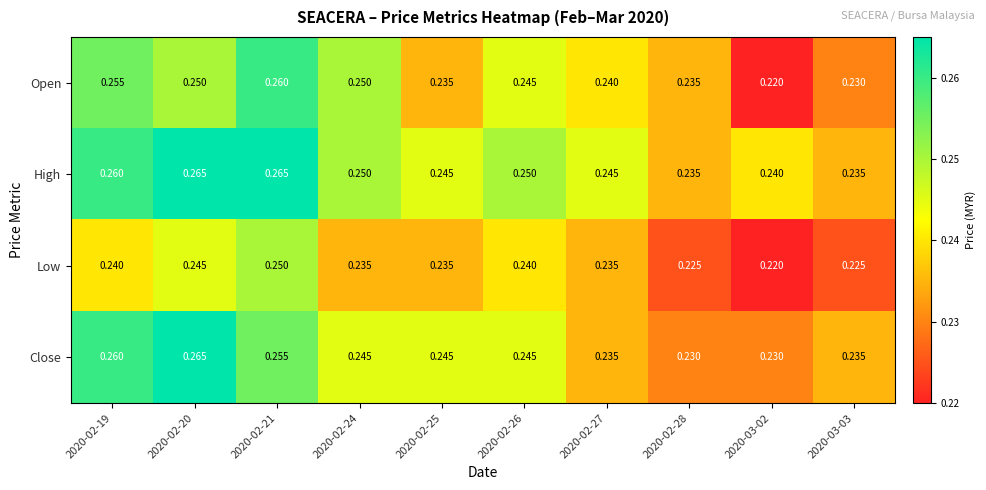

Is the value of Close at 2020-02-24 greater than the value of Open at 2020-02-19?

No